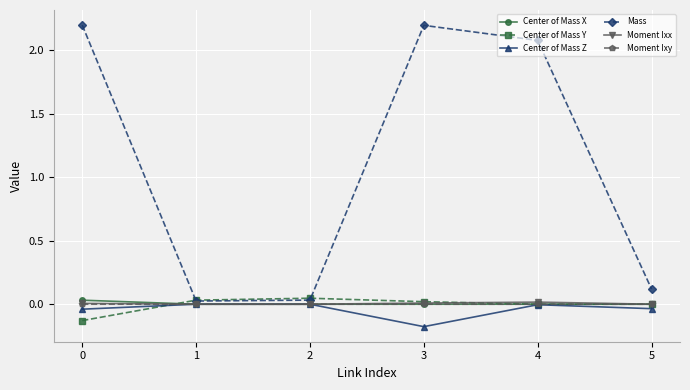

How many lines are shown in the chart?

6